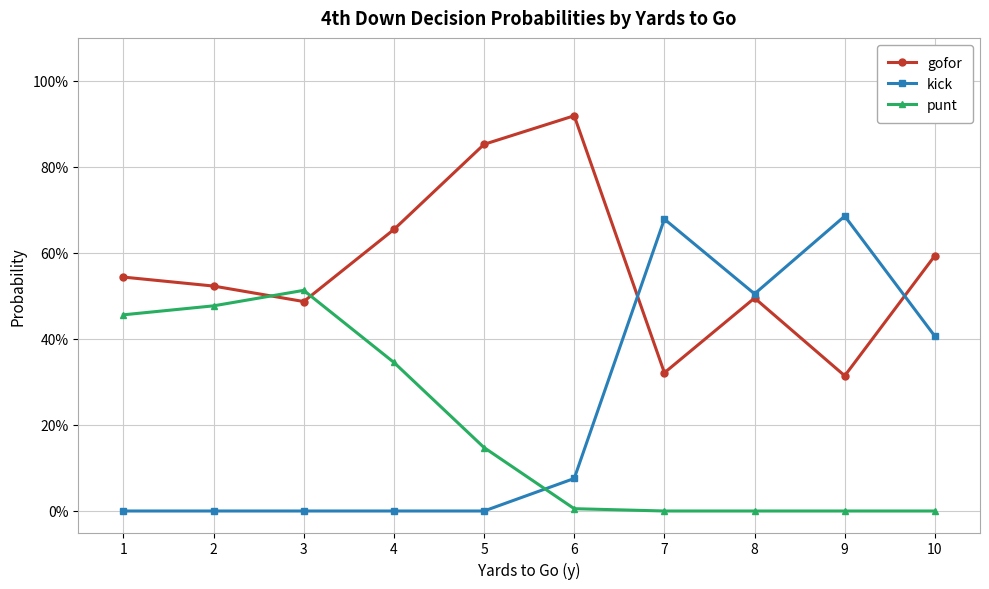

What are all the series names shown in the legend?

gofor, kick, punt